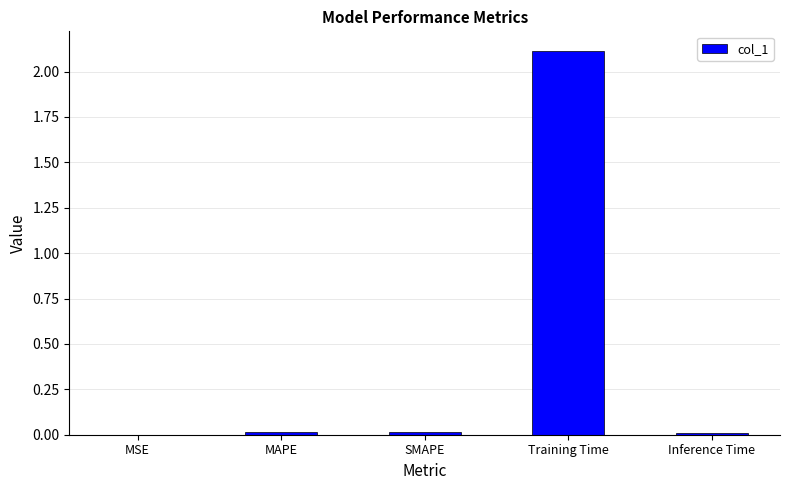

Between MAPE and Training Time, which is larger?

Training Time